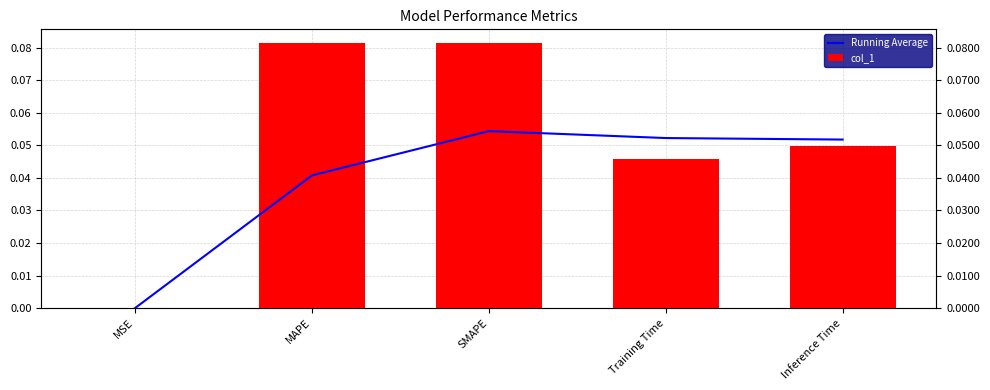

How many categories are shown in the chart?

5